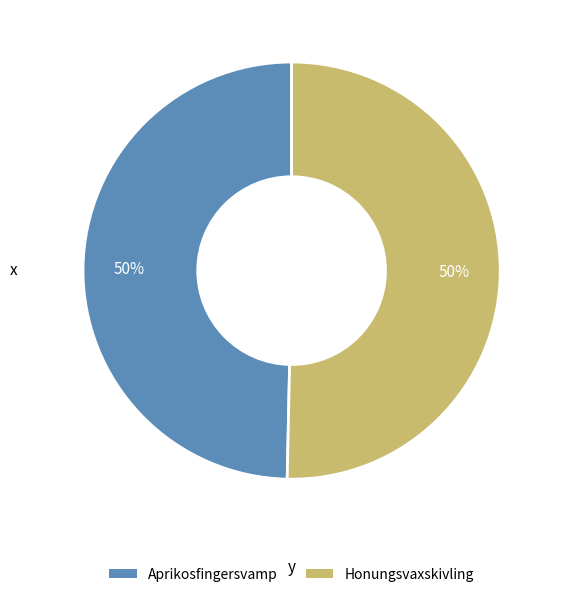

To the nearest percent, what is the average slice percentage?

50%